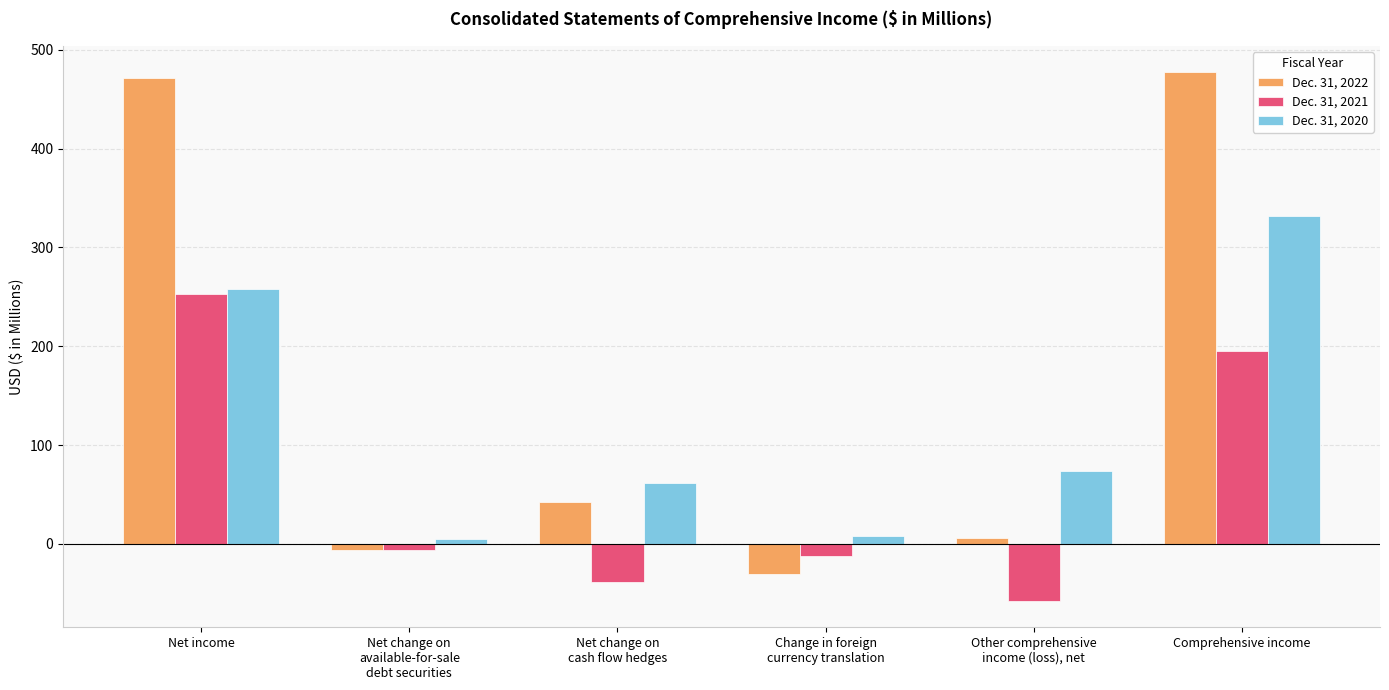

Reading left to right, list all the values displayed in this chart.

Dec. 31, 2022: 471.0	-6.1	42.5	-30.1	6.3	477.3
Dec. 31, 2021: 252.7	-6.2	-38.7	-12.8	-57.7	195.0
Dec. 31, 2020: 257.8	4.4	62.0	7.7	74.1	331.9